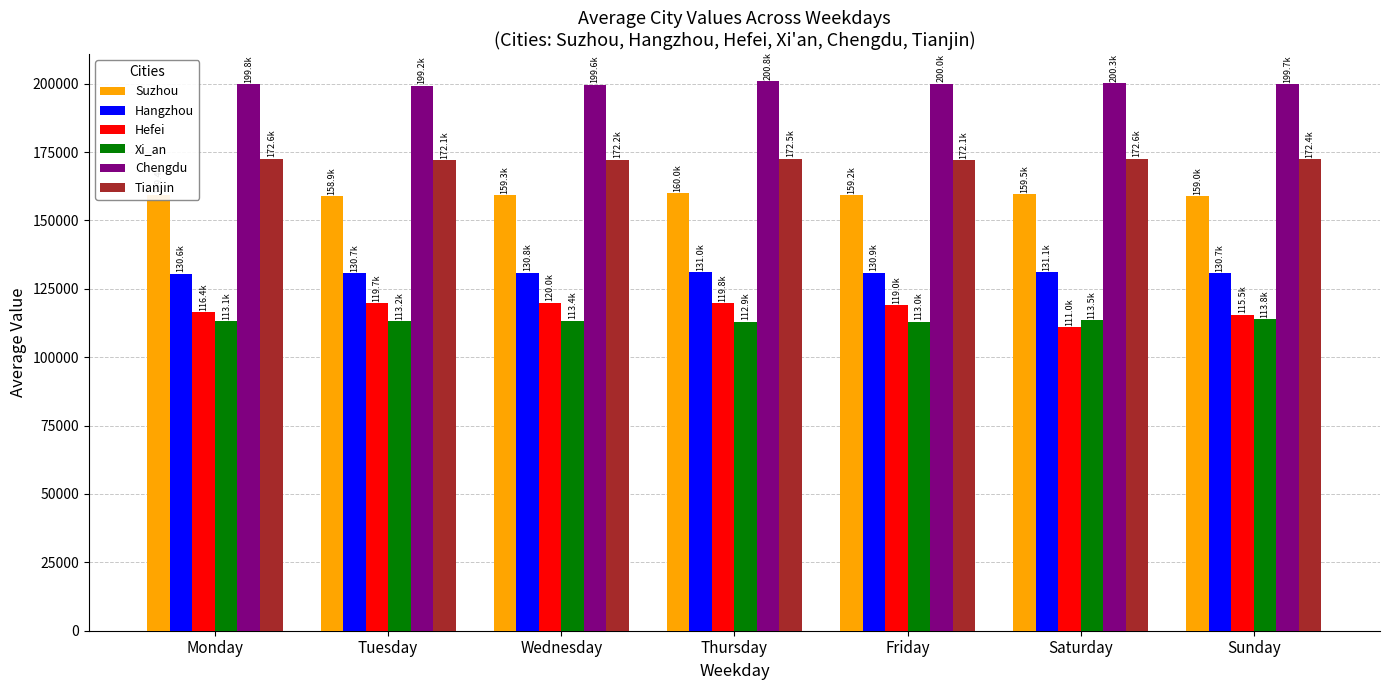

What is the sum of all Hefei values?

821370.4